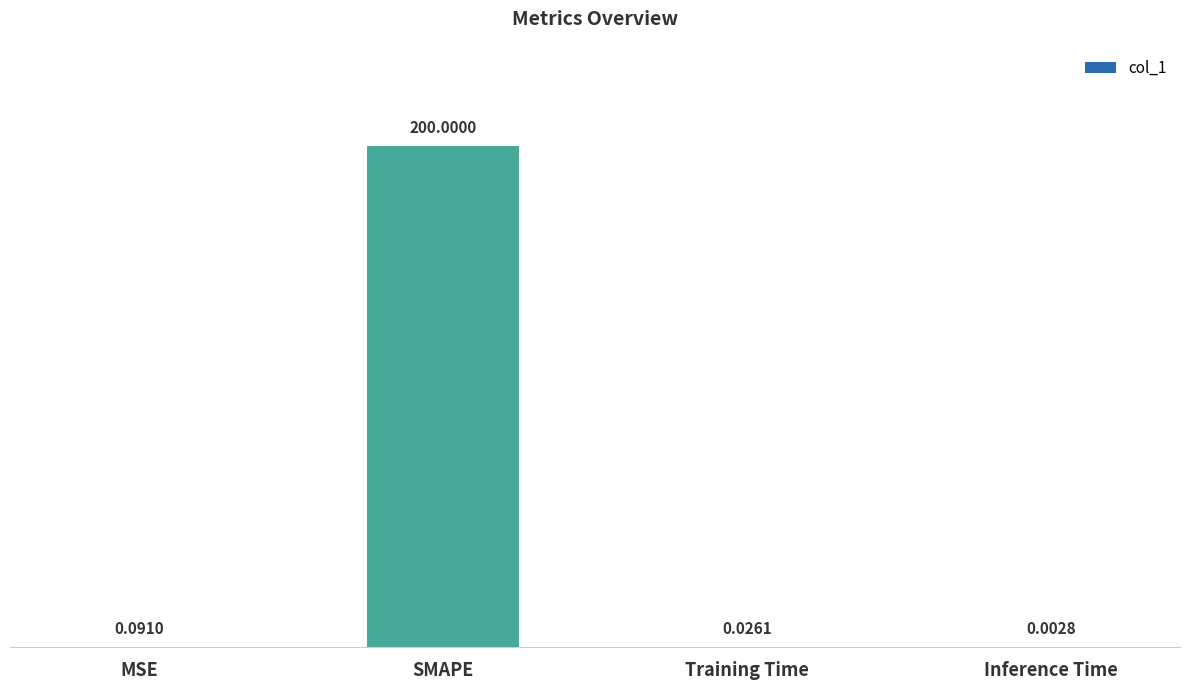

What is the sum of the values at Training Time and SMAPE?

200.0